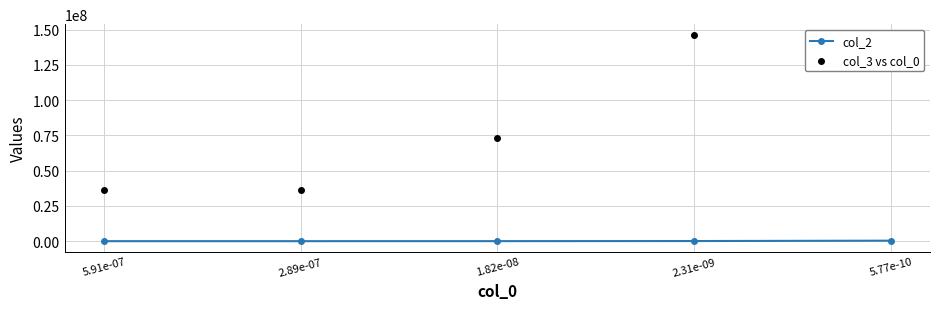

What is the total value across all series at 2.31e-09?

146629285.2